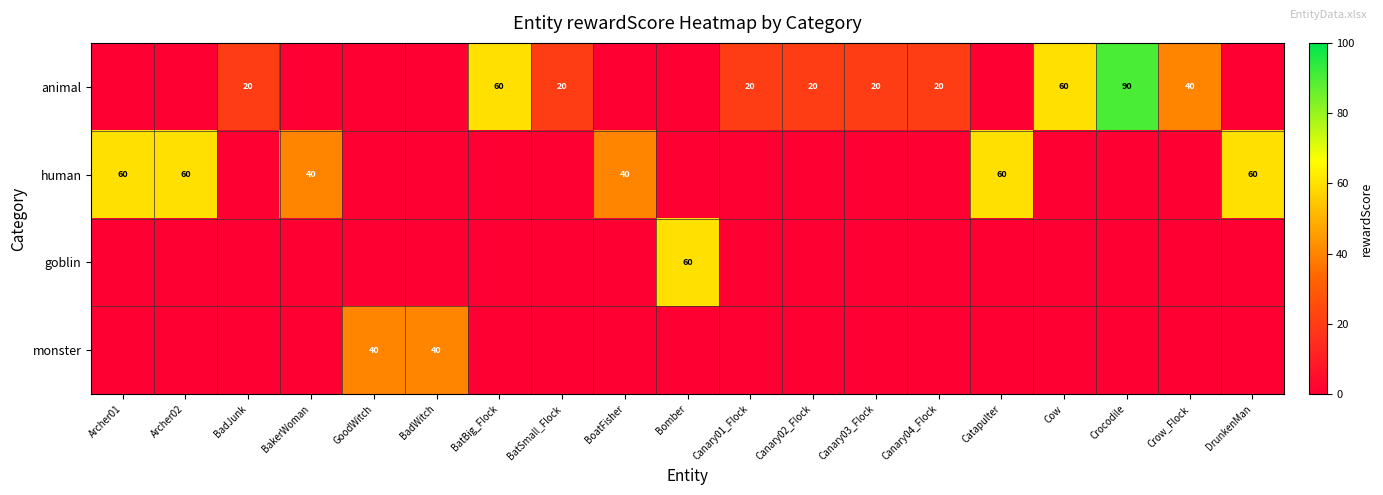

Is it true that monster equals 57 at GoodWitch?

False